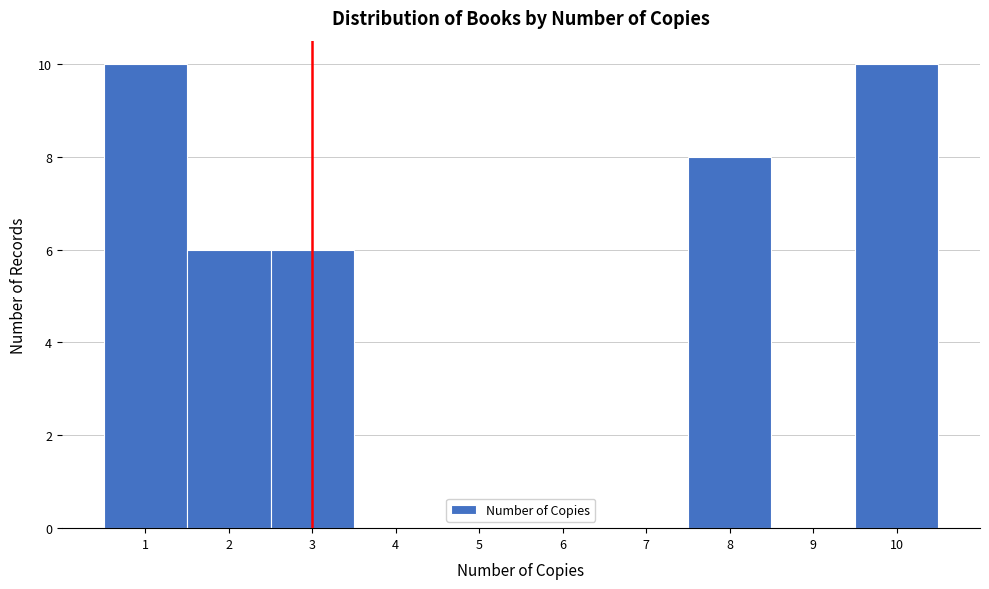

Reading left to right, list all the values displayed in this chart.

1=10	2=6	3=6	4=0	5=0	6=0	7=0	8=8	9=0	10=10